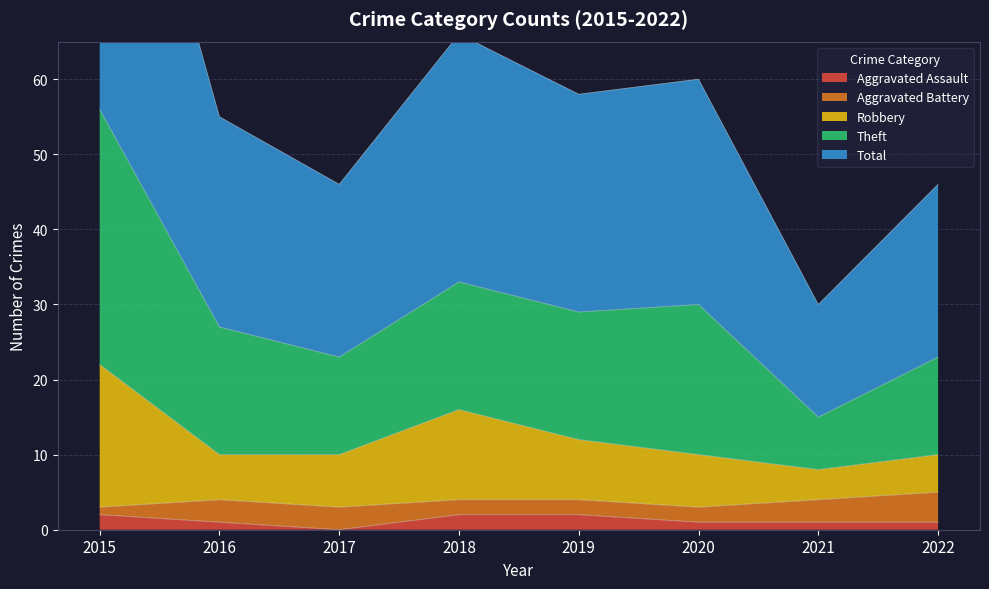

True or false: Aggravated Assault has a value of 2 at 2015.

True